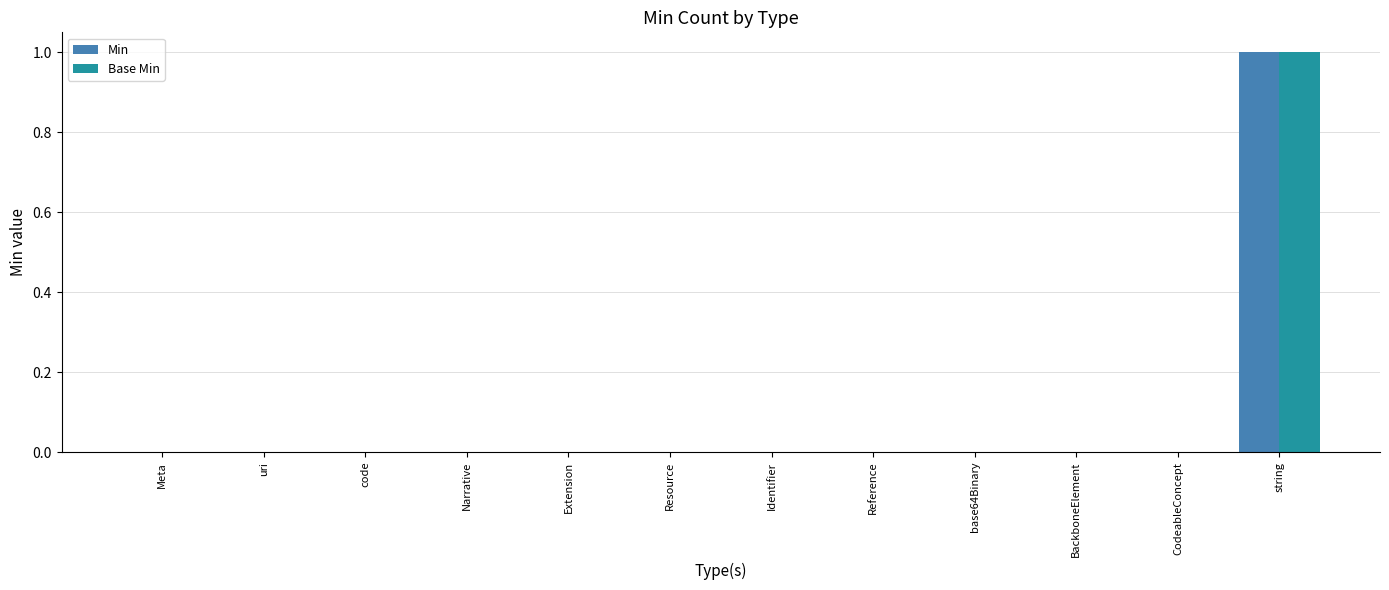

Count the Base Min values in the range 0 to 1.

12